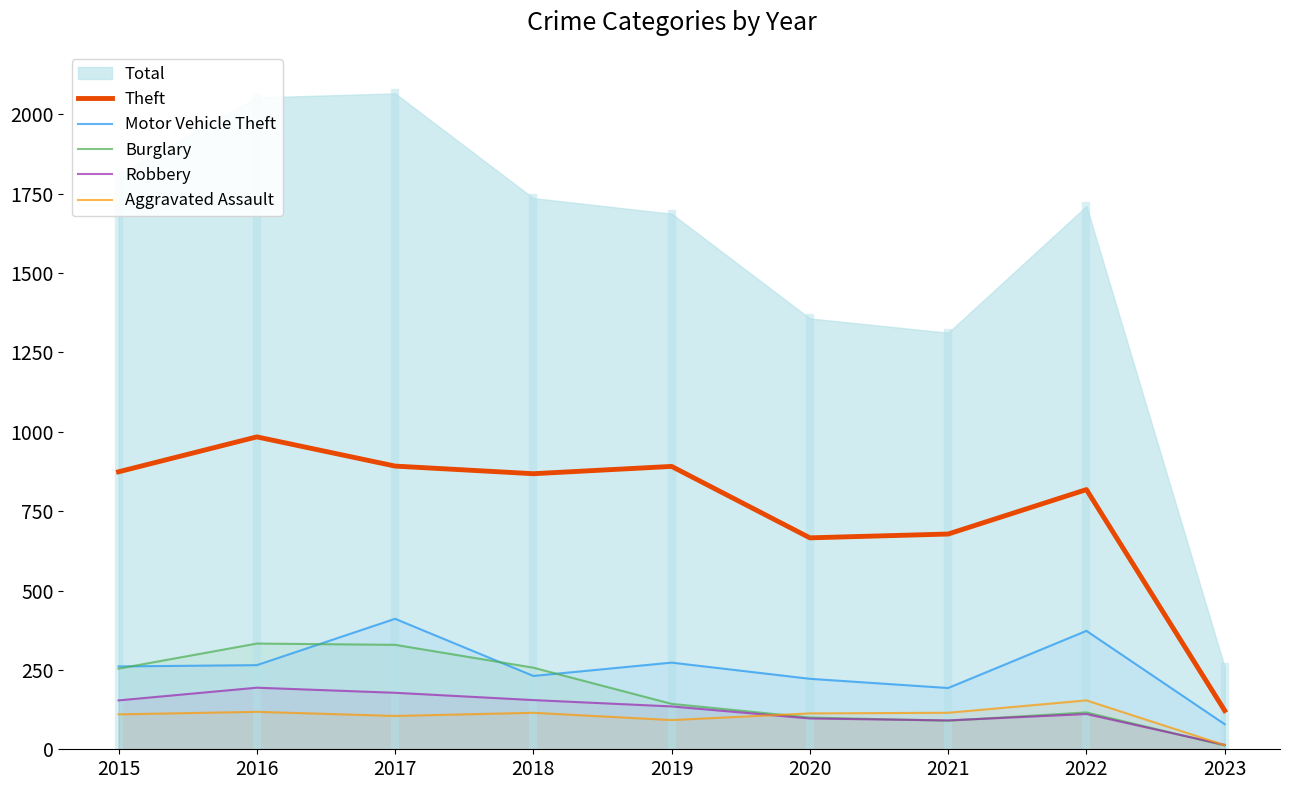

At which category does the chart reach its peak across all series?

2016